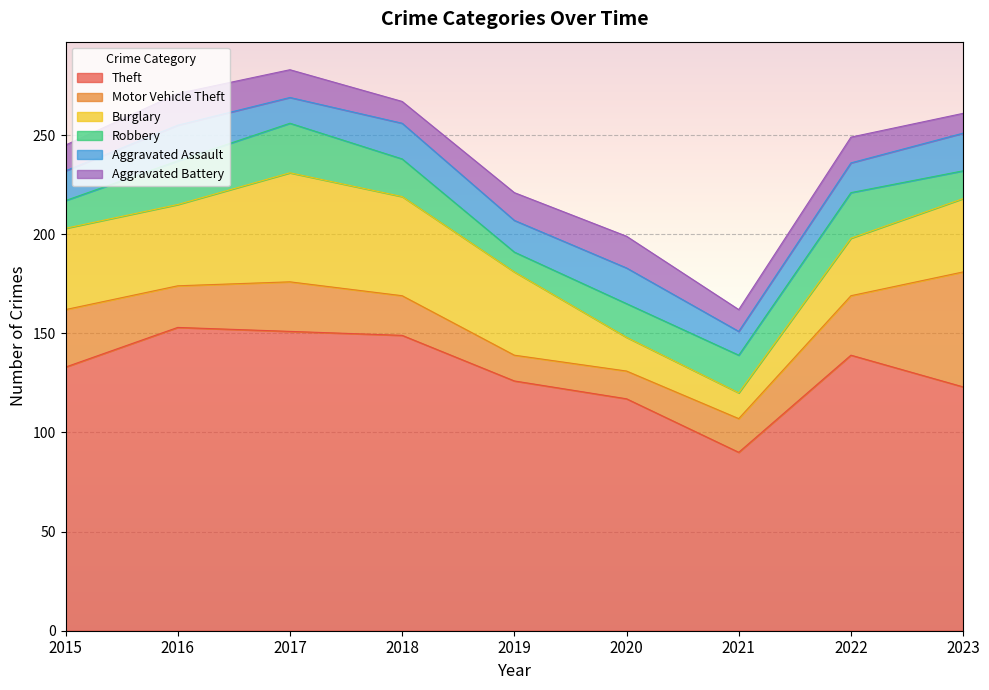

What is the difference between the maximum and minimum values in the Motor Vehicle Theft series?

45